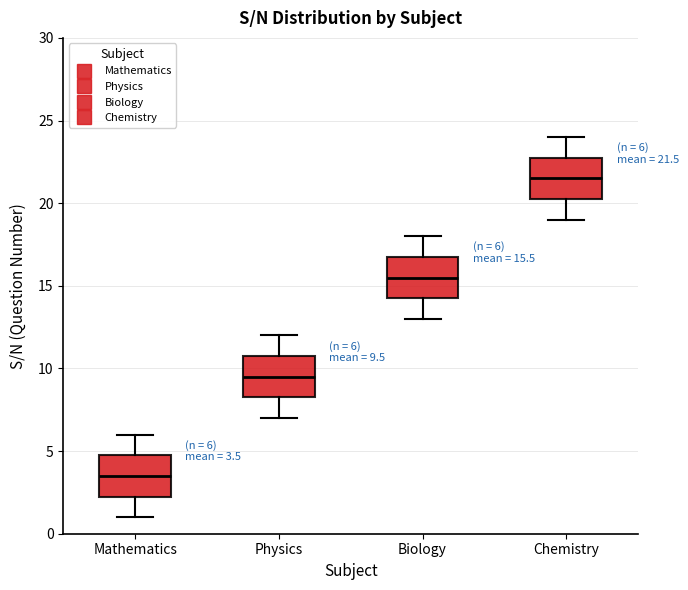

Which box has the lowest median line?

Mathematics